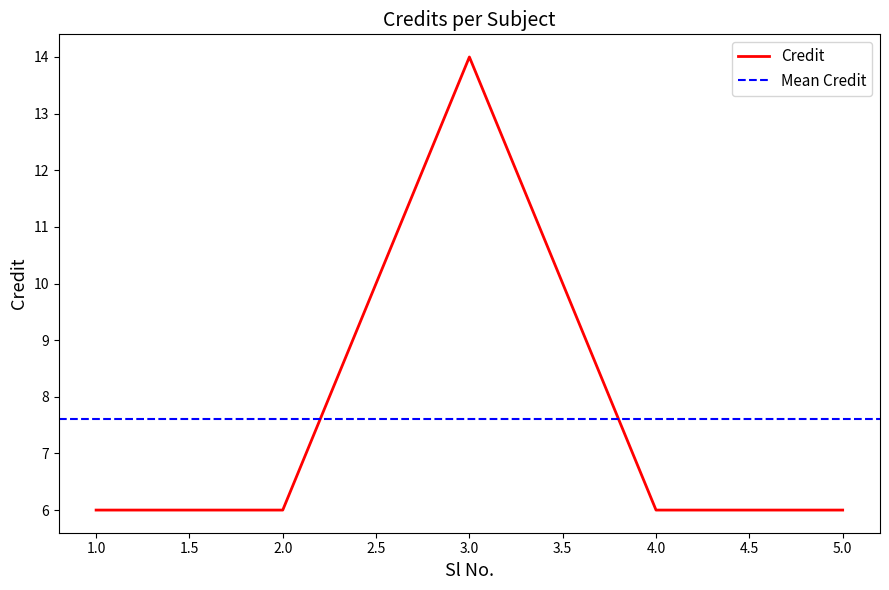

The chart shows a value of 6 at 1. True or false?

True